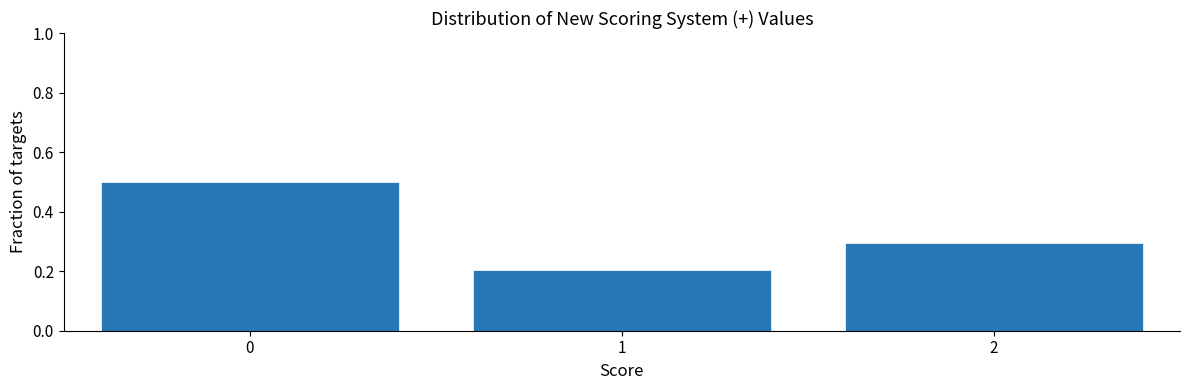

Reading left to right, extract all data points from this chart.

0=0.5	1=0.2	2=0.3